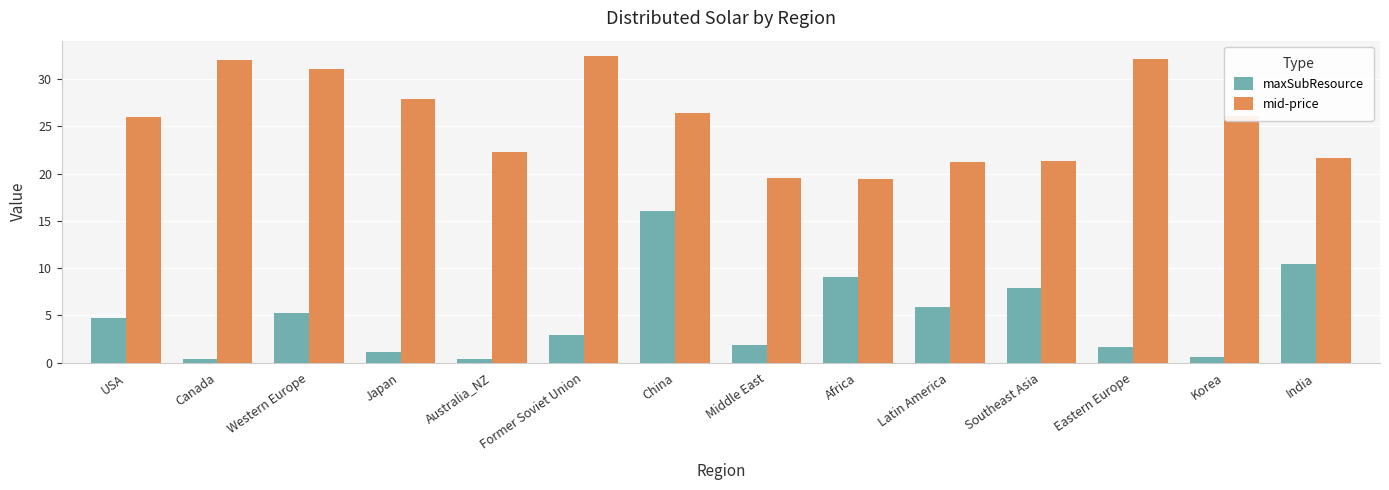

What value does the mid-price series have at Middle East?

19.6